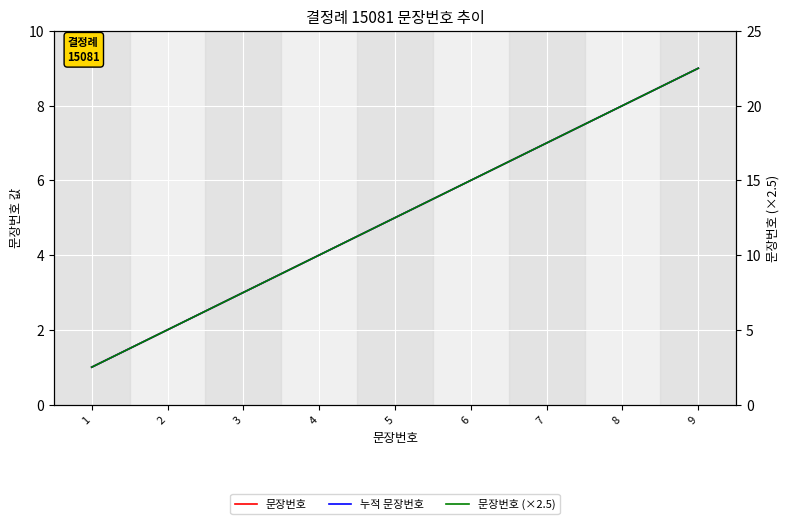

Which category has the highest value across all series?

9